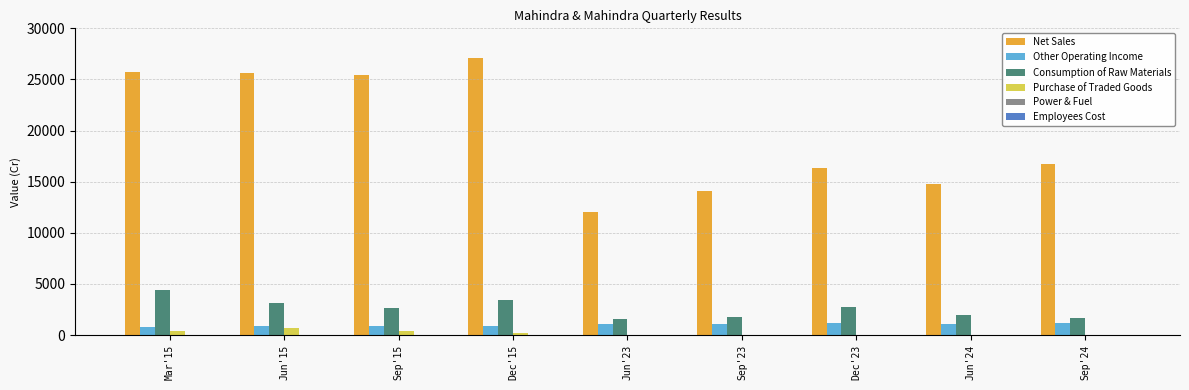

Which series changed the most between Jun'15 and Dec'23?

Net Sales